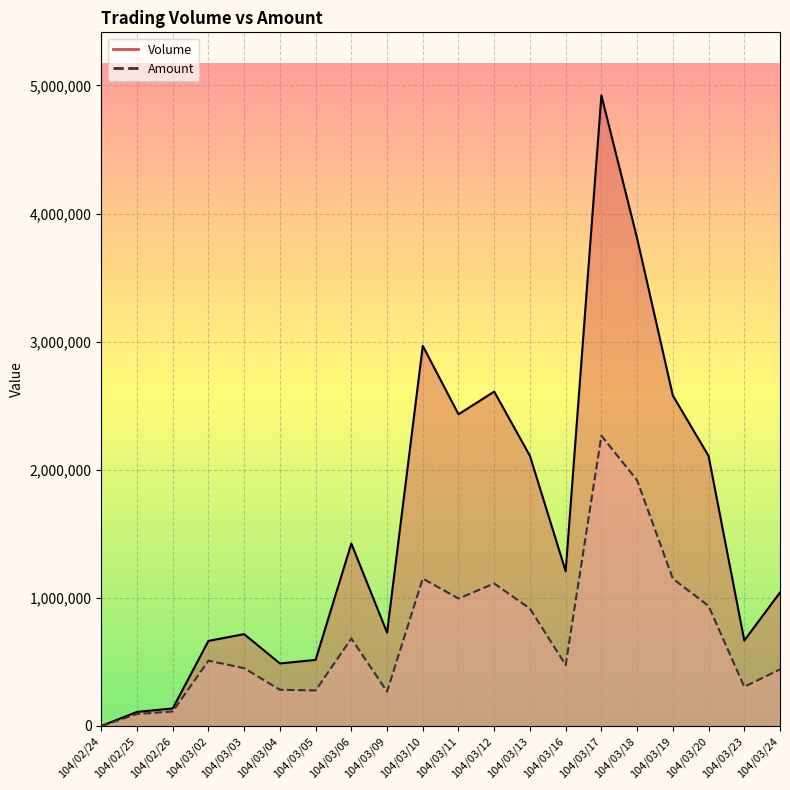

True or false: Amount and Volume cross at least once.

False